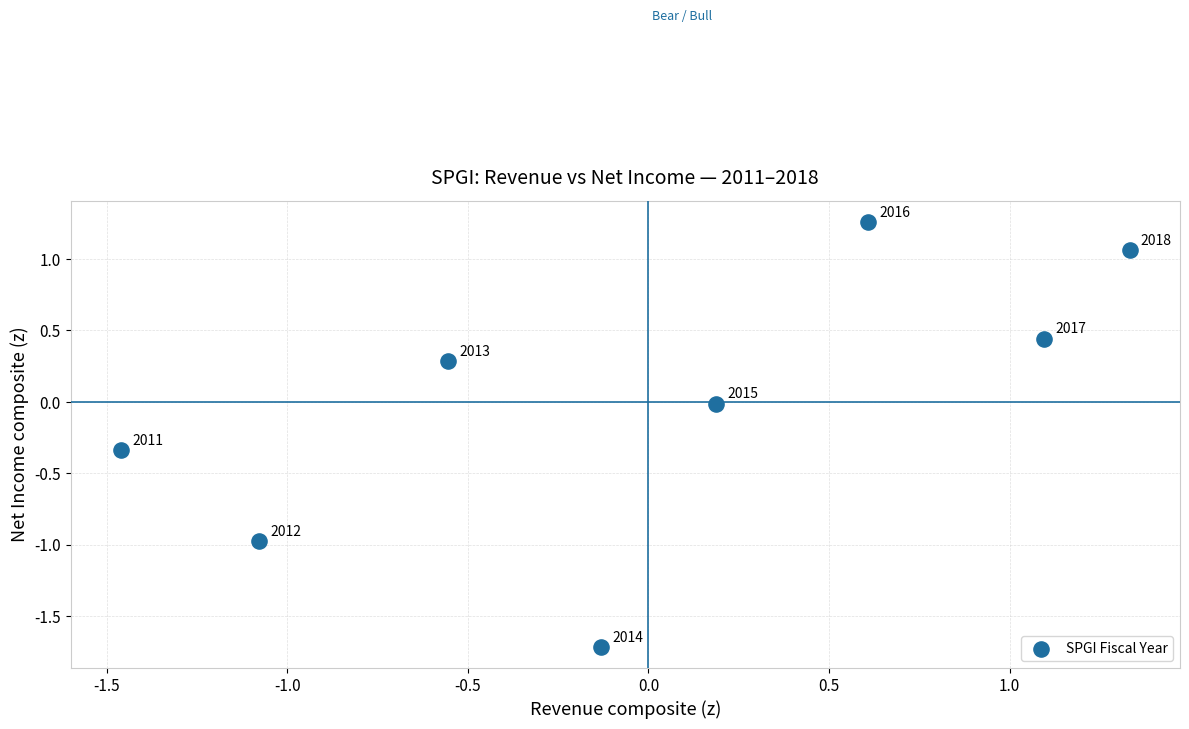

What is the range of Y values (max minus min)?

3.0